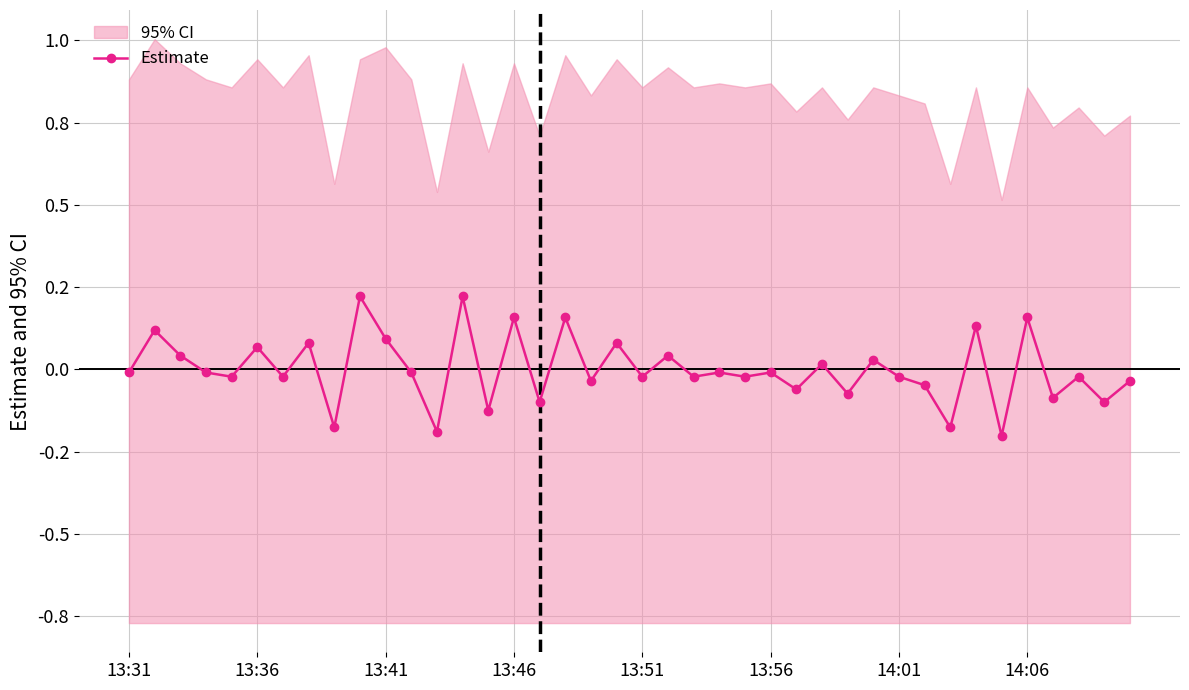

How many data points does each series have?

40